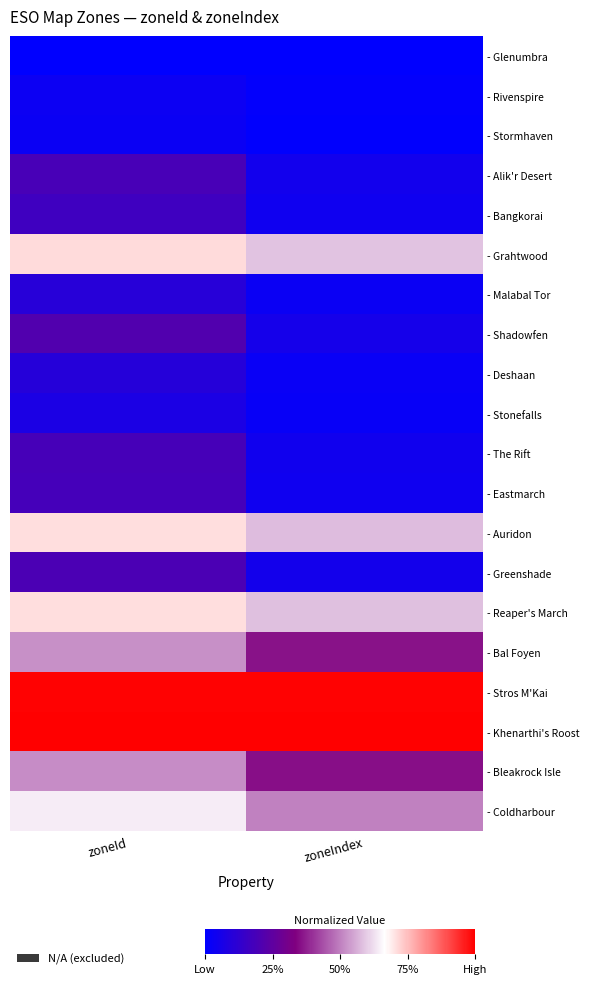

Which category has the lowest value across all series?

zoneId